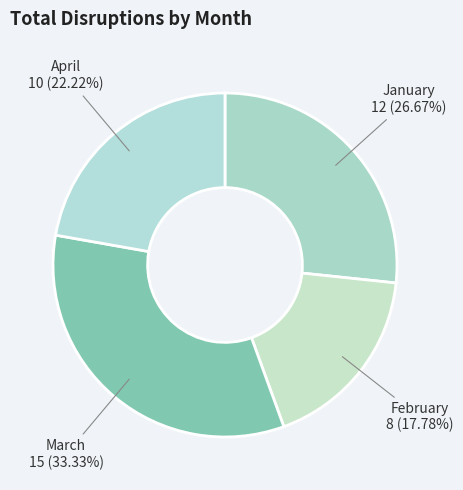

How many slices are in this pie chart?

4